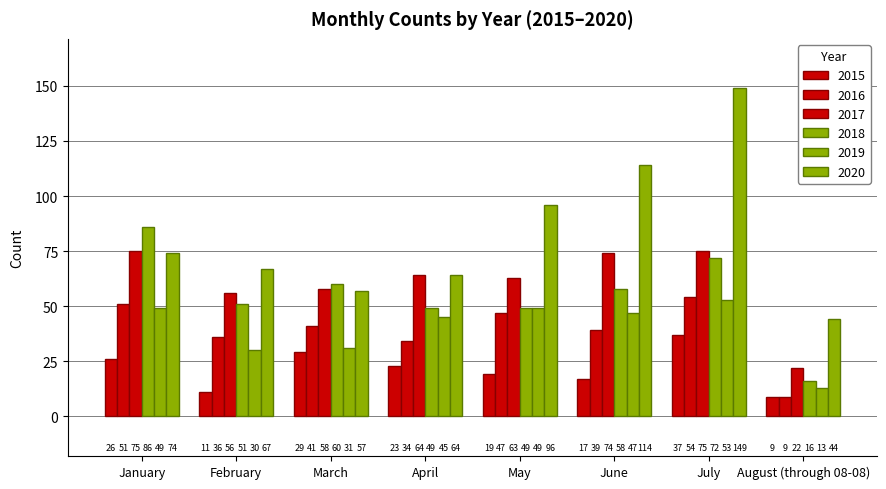

Is it true that 2019 equals 49 at January?

True